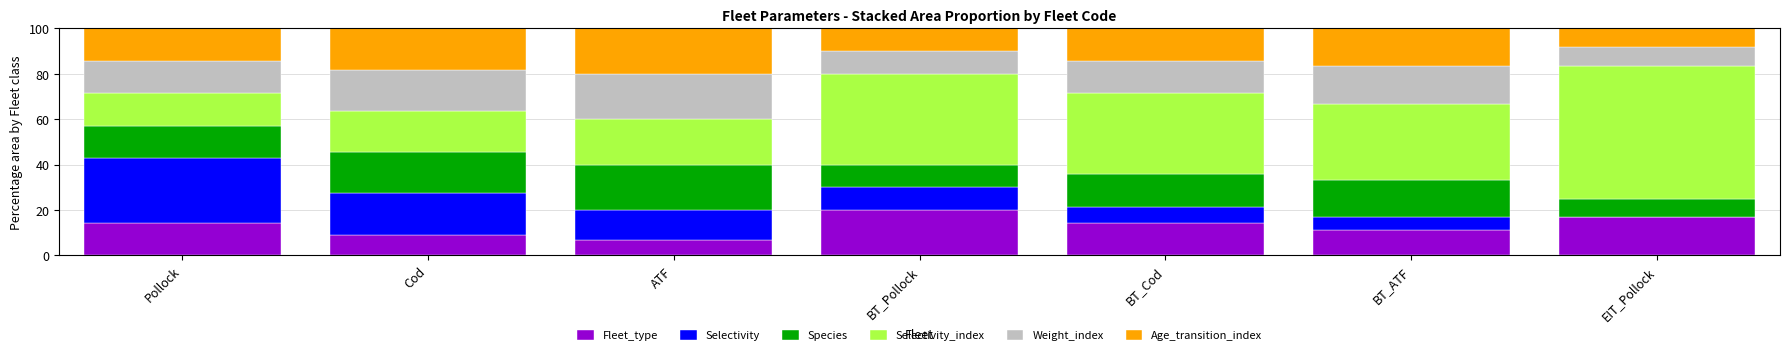

What value does the Fleet_type series have at Cod?

9.1